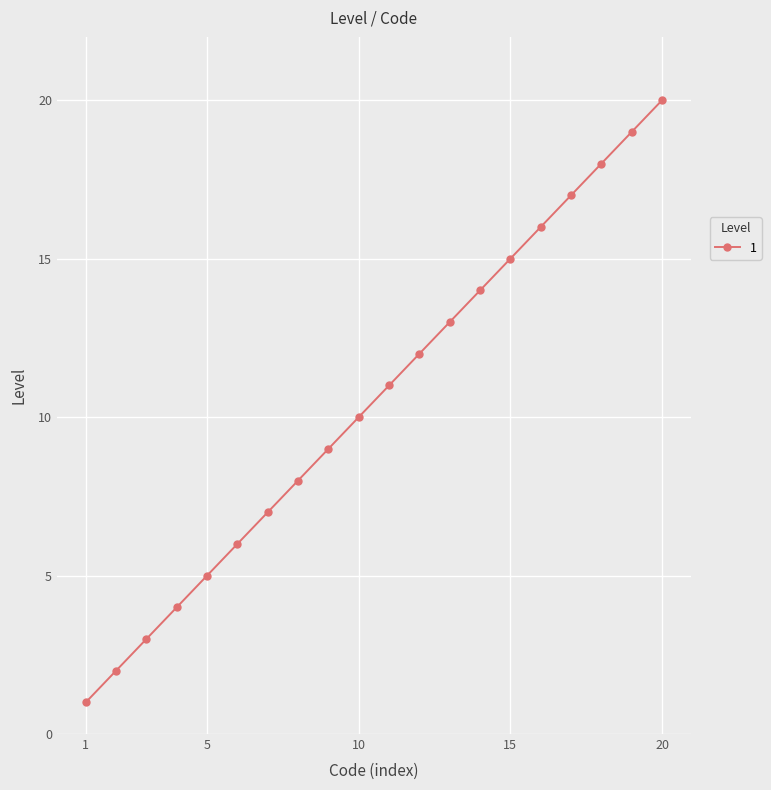

What is the sum of all values?

210